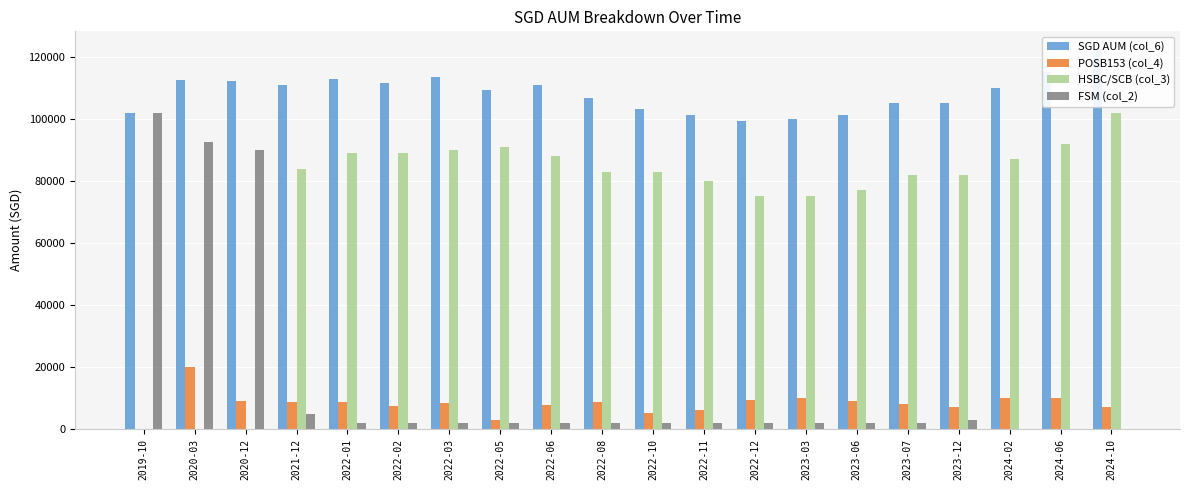

Is it true that POSB153 (col_4) equals 11831.0 at 2022-06?

False